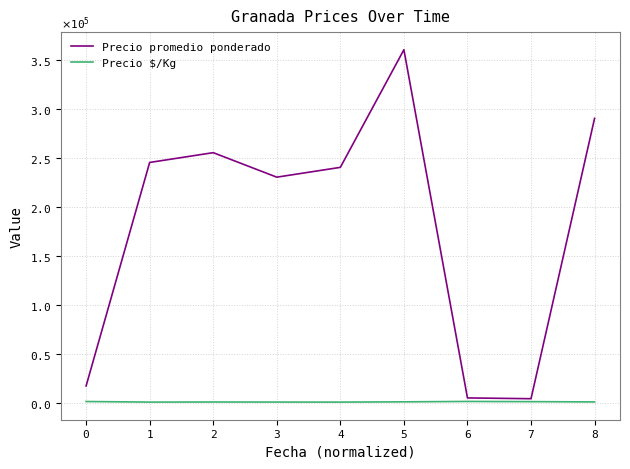

Does the chart have visible grid lines?

Yes